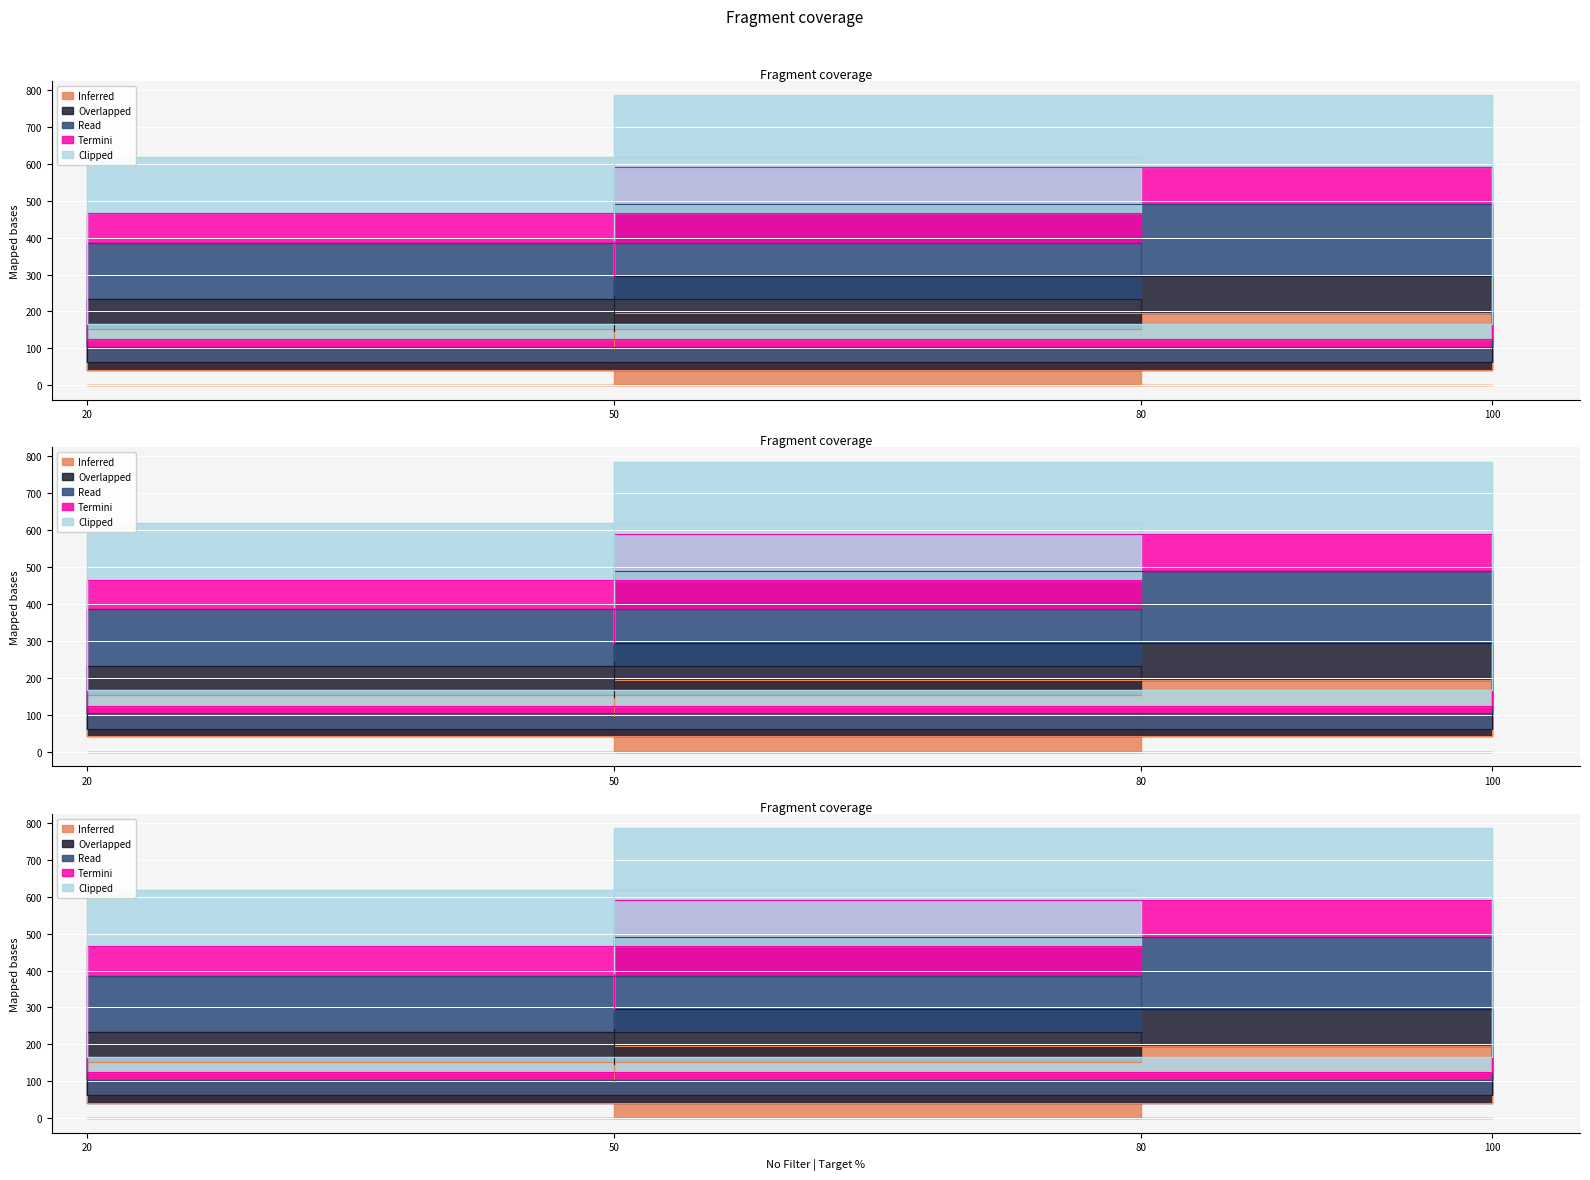

True or false: Inferred and Overlapped intersect in this chart.

False